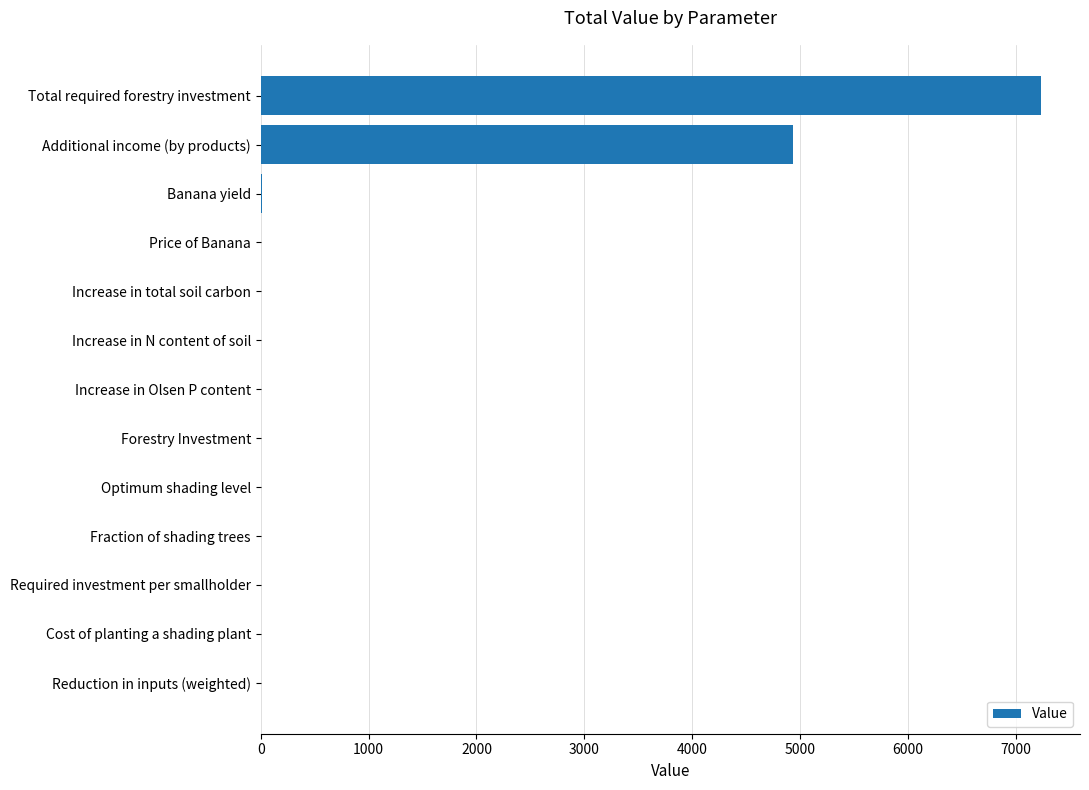

Are the bars grouped side by side (vs. stacked)?

No